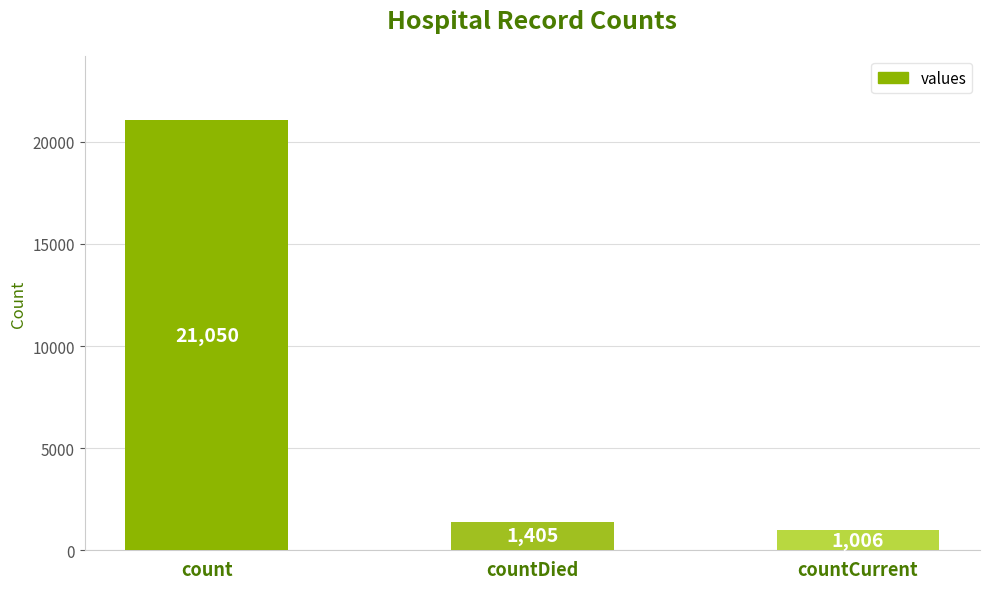

Where is the data nearest to the value 11028?

countDied